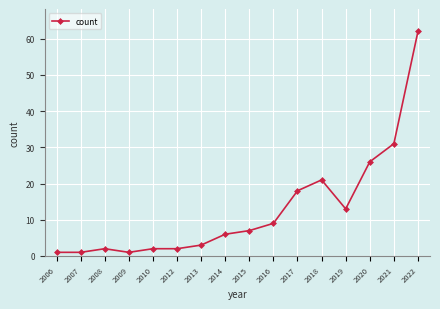

The value at 2014 is 10. True or false?

False